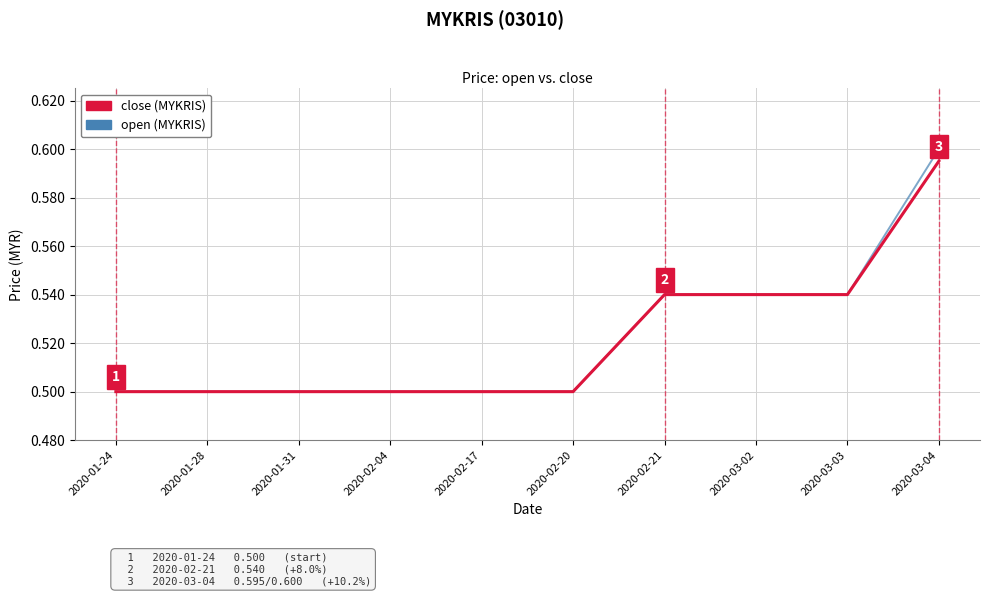

Rank the series by their maximum value, from highest to lowest.

open (MYKRIS), close (MYKRIS)